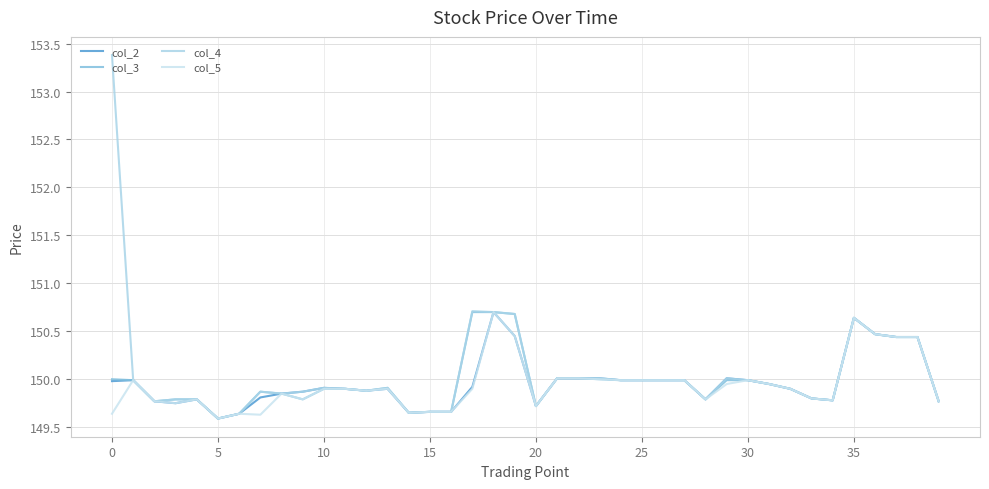

True or false: col_2 and col_3 intersect in this chart.

False